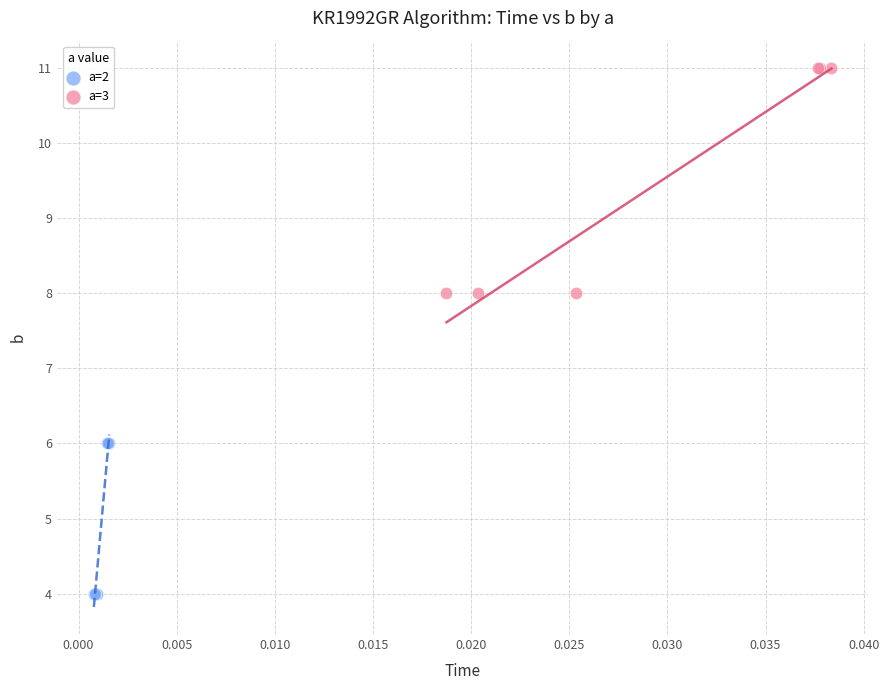

Which series contains the lowest Y value?

a=2